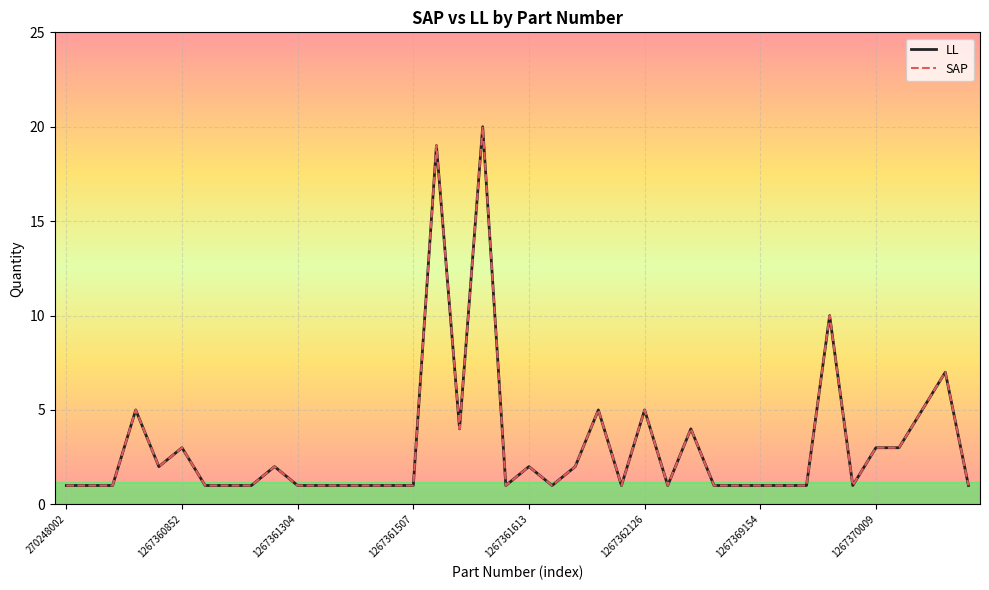

Does the chart display data point markers on the line(s)?

No